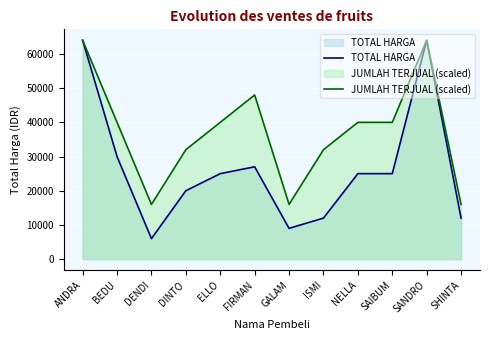

Reading left to right, list all the values displayed in this chart.

TOTAL HARGA: 64000	30000	6000	20000	25000	27000	9000	12000	25000	25000	64000	12000
JUMLAH TERJUAL (scaled): 64000	40000	16000	32000	40000	48000	16000	32000	40000	40000	64000	16000